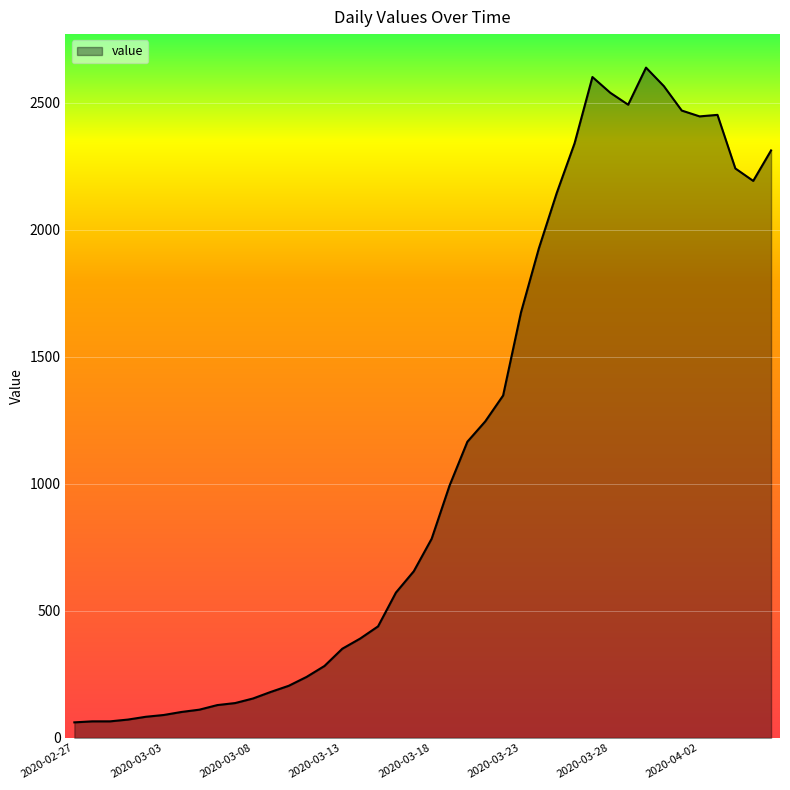

What is the greatest value displayed?

2639